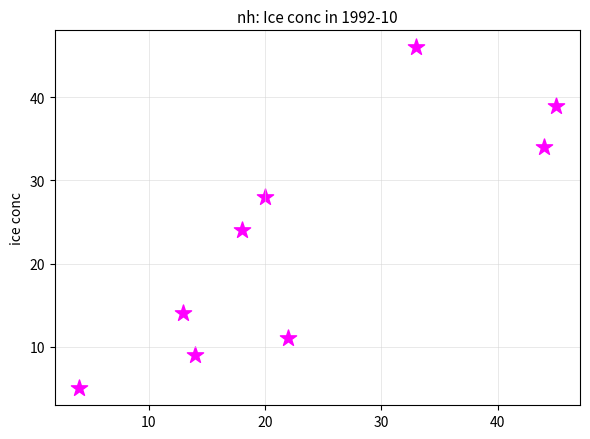

What Y value in the scatter plot is closest to 25?

24